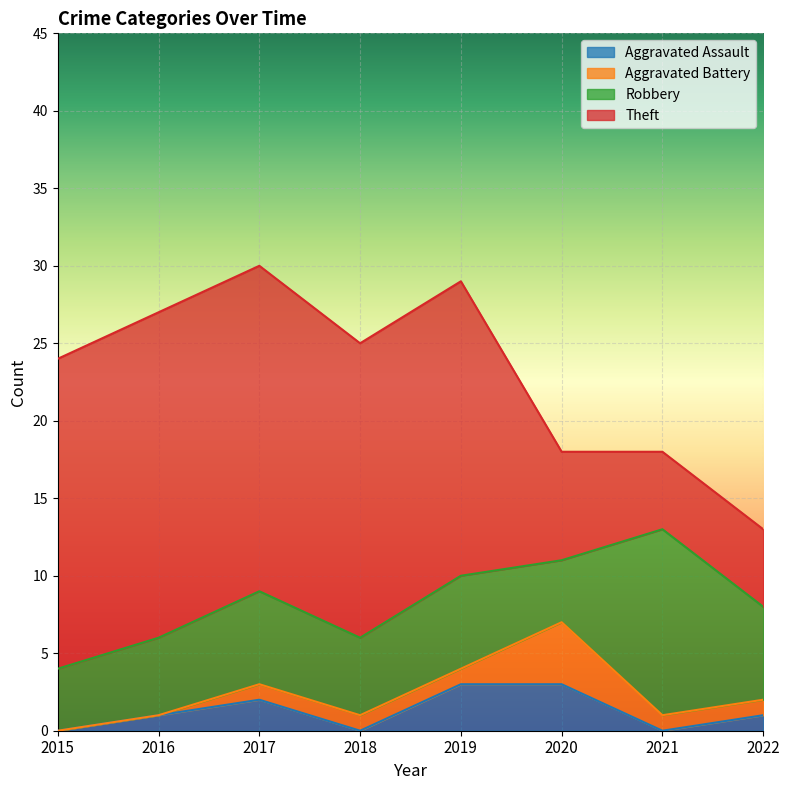

Which series changed the most between 2018 and 2020?

Theft